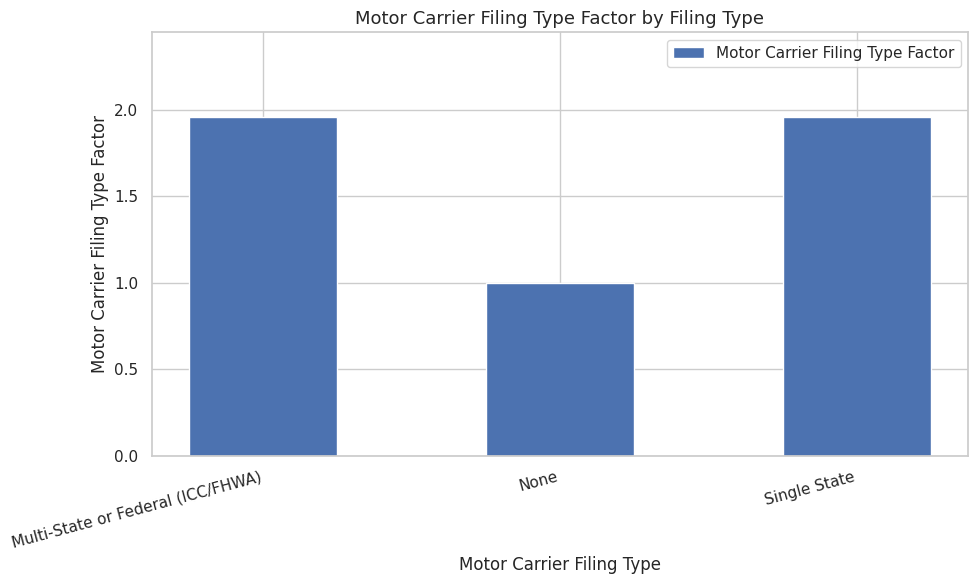

How many bars are there in total?

3